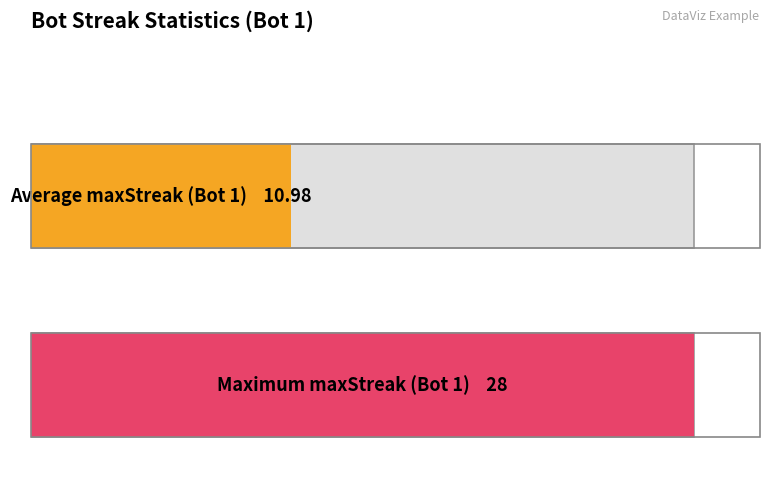

How many bars are there in each group?

2